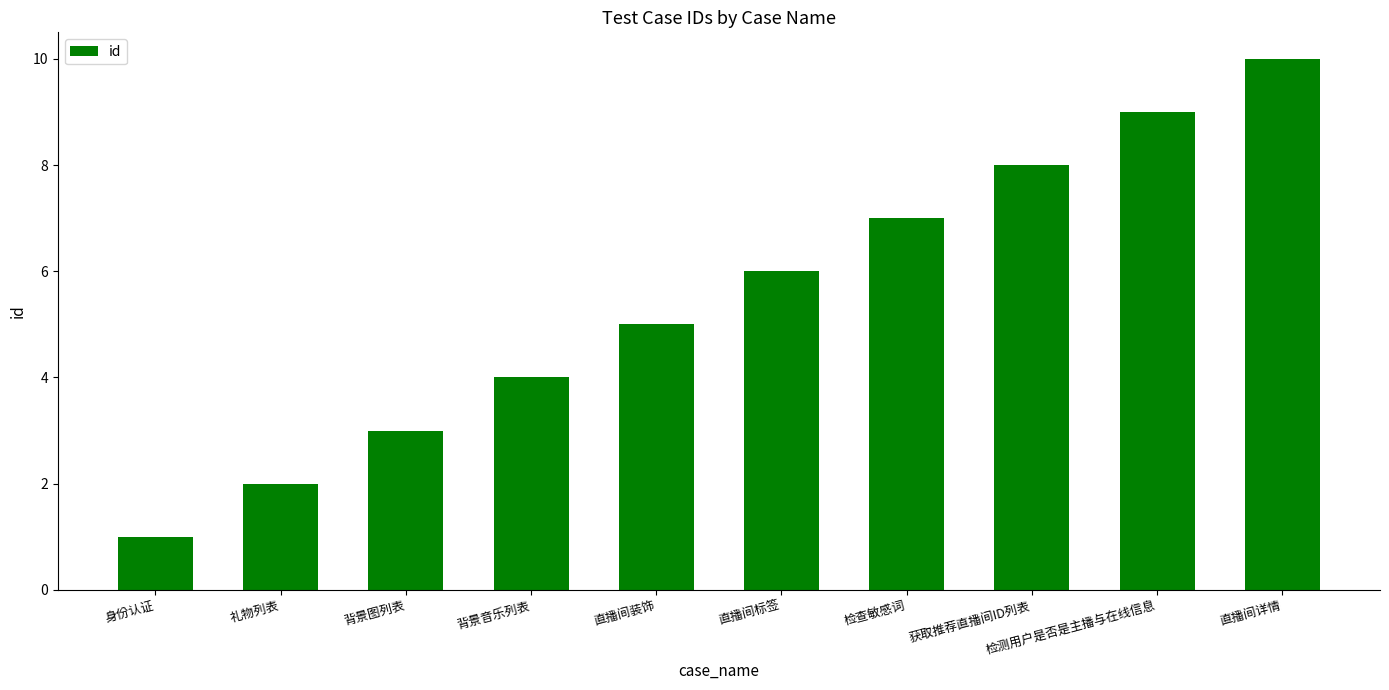

Count the values in the range 3 to 8.

6